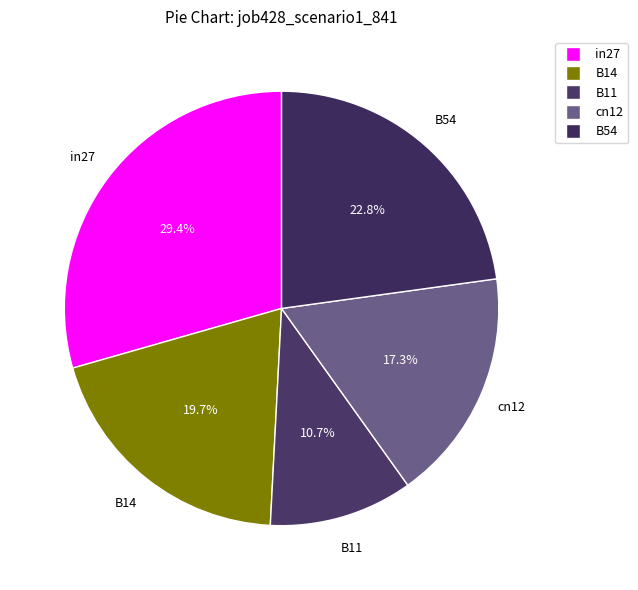

How many segments does this pie chart have?

5